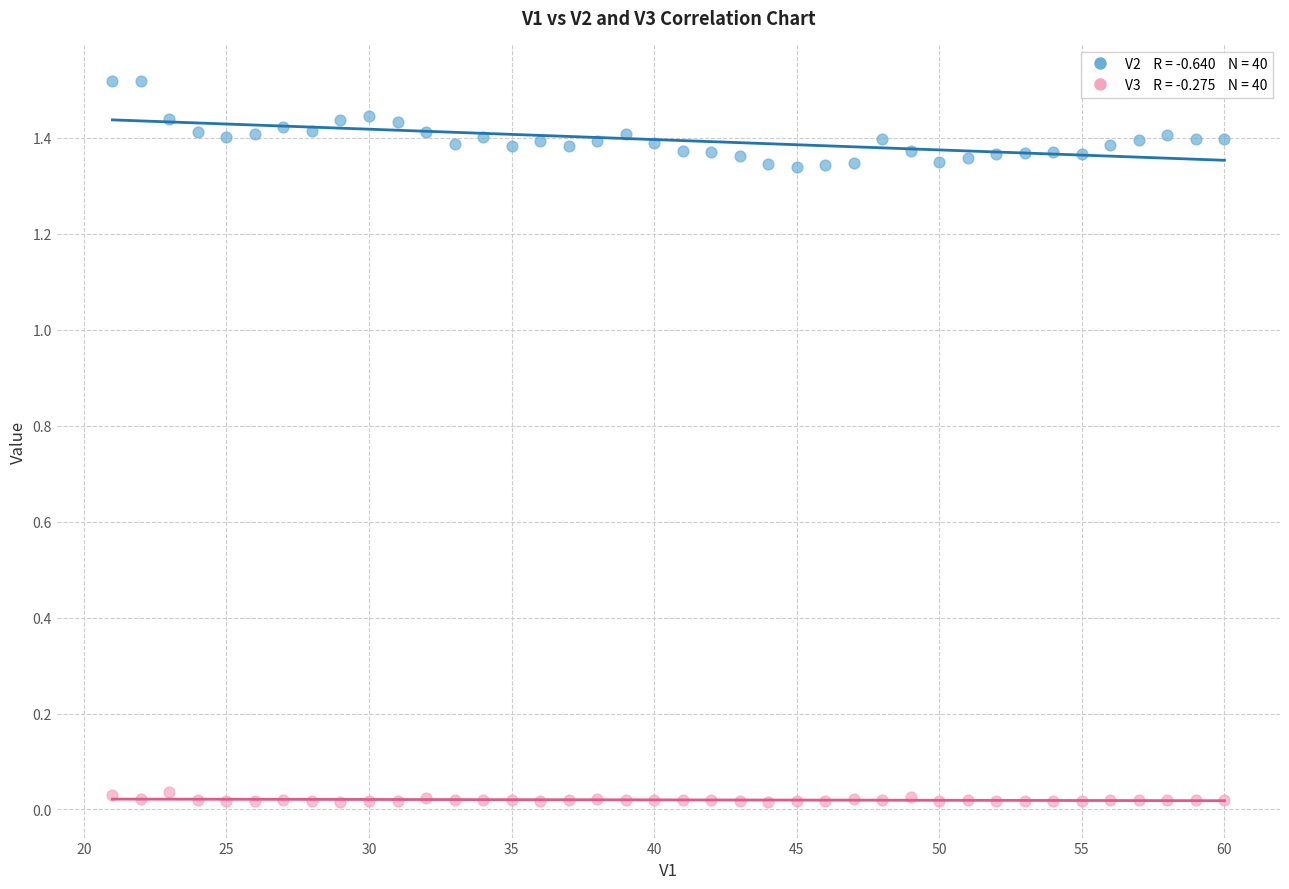

Across all data points, what is the range of X values (max minus min)?

39.0